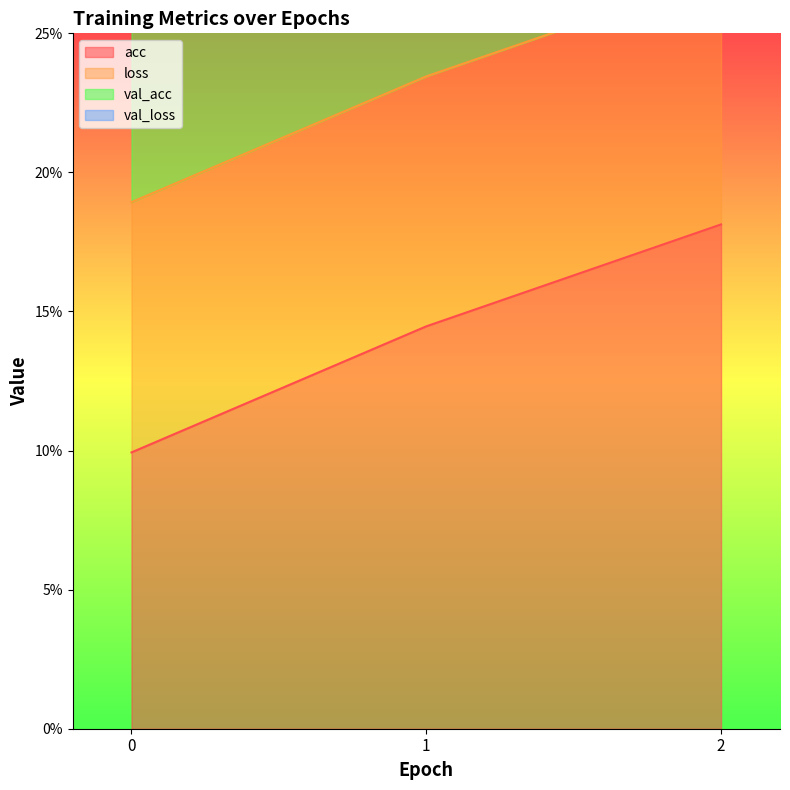

What is the minimum value for loss?

0.2